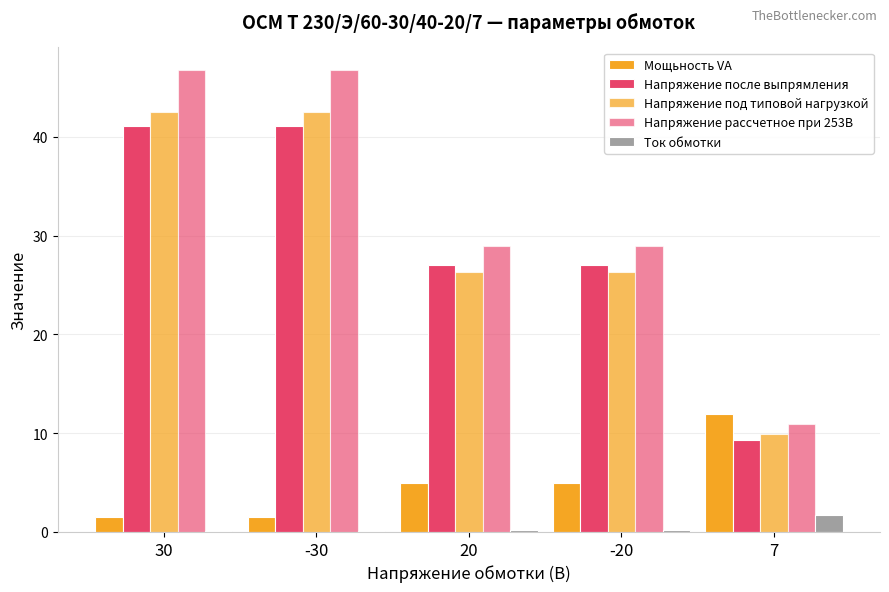

Rank the series by their maximum value, from highest to lowest.

Напряжение рассчетное при 253В, Напряжение под типовой нагрузкой, Напряжение после выпрямления, Мощьность VA, Ток обмотки